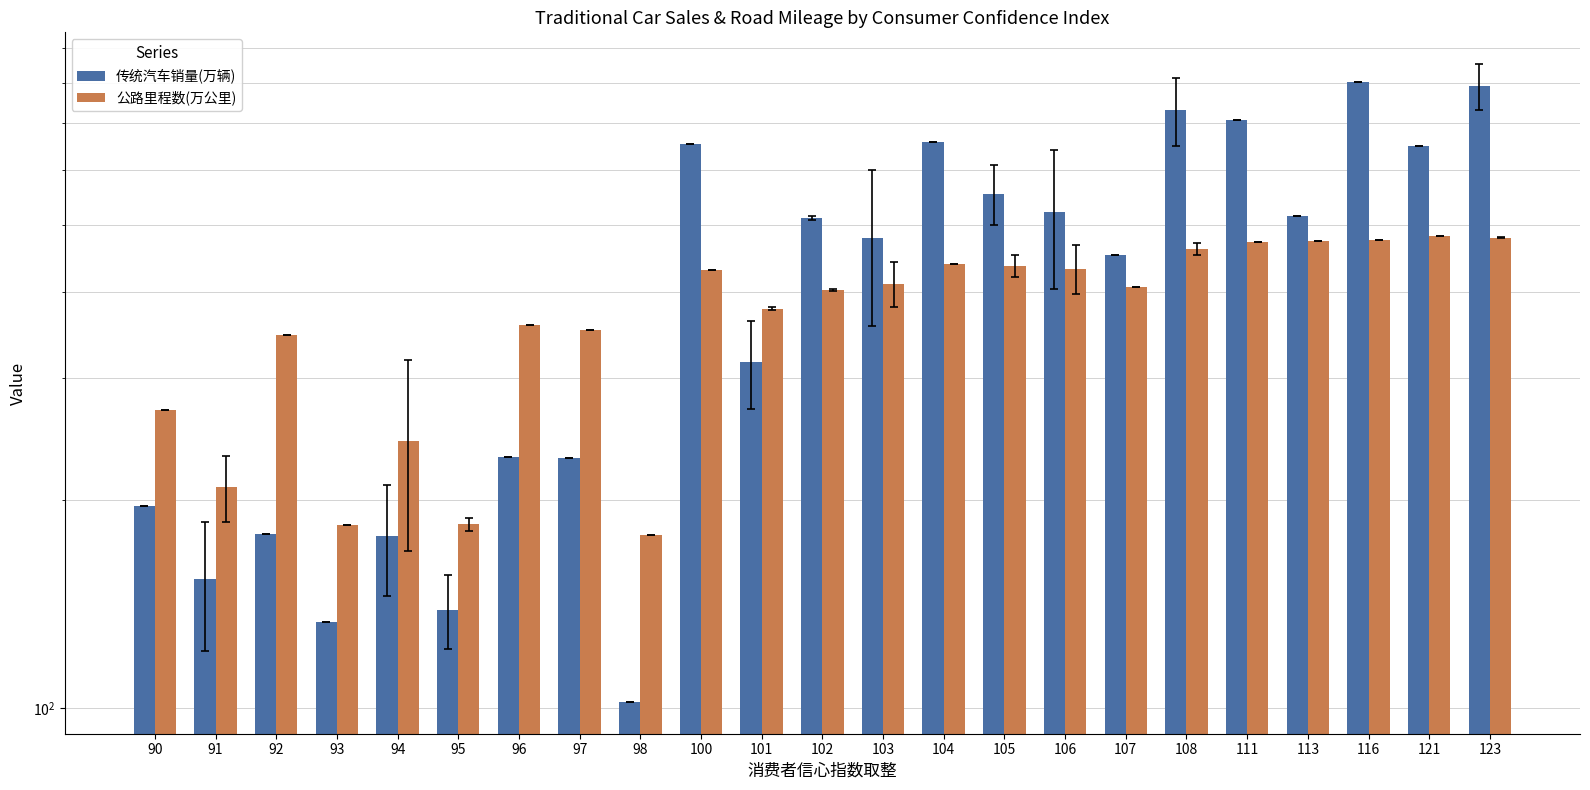

Reading right to left, transcribe all the data shown in this chart.

传统汽车销量(万辆): 792.0	648.8	804.5	514.5	707.4	732.2	451.8	521.5	553.6	659.1	477.6	510.6	316.7	653.9	102.1	230.1	230.9	138.7	177.6	133.3	178.3	153.4	195.7
公路里程数(万公里): 478.3	481.0	475.4	473.4	471.5	460.7	405.6	431.8	435.8	438.3	410.8	402.0	377.9	429.6	177.6	352.0	358.4	184.5	243.5	184.0	345.7	208.4	269.4